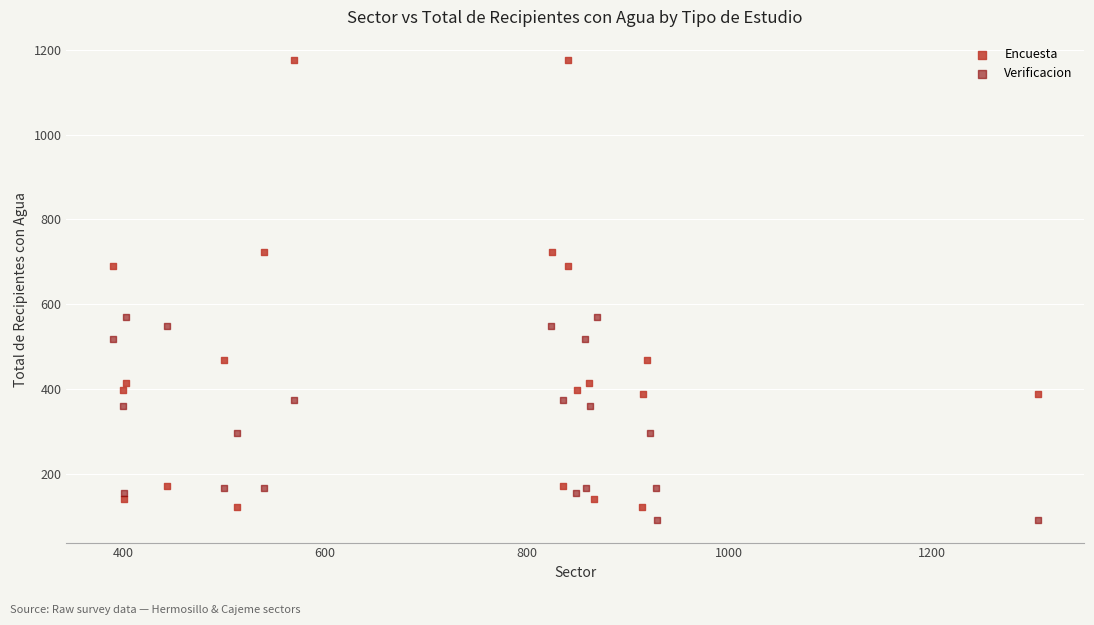

Which series has the largest Y range (max minus min)?

Encuesta